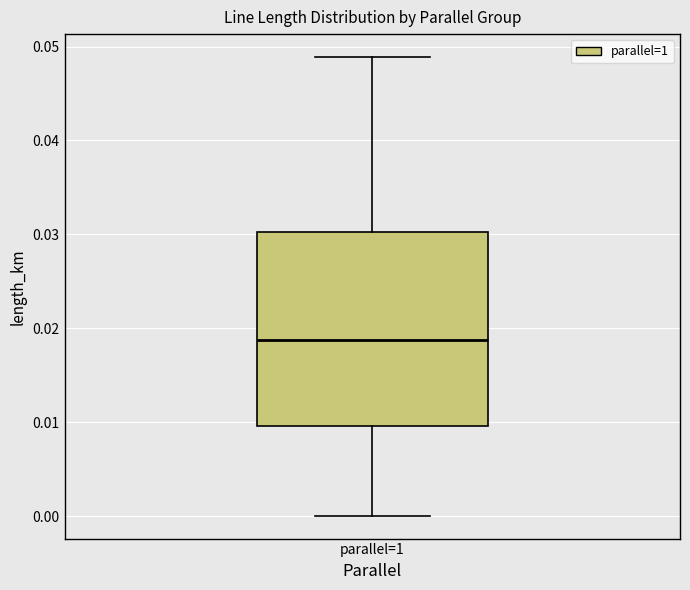

Transcribe this box plot: give where the median line is, the range the box spans, and where the two whiskers end, as read against the y-axis. The values are not printed on the chart, so give them approximately, as read against the axis.

median 0.019, box 0.010 to 0.030, whiskers 0.000 to 0.049